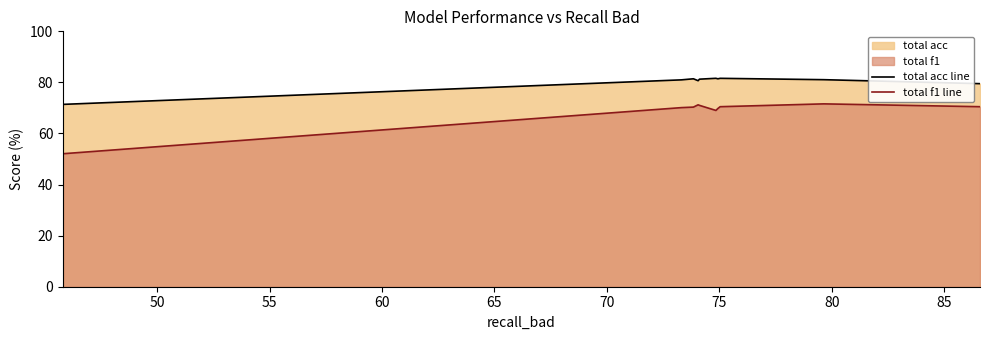

Reading left to right, transcribe all the data shown in this chart.

total acc line: 71.4	81.0	81.4	80.7	81.3	81.6	81.4	81.6	81.1	79.5
total f1 line: 52.1	70.1	70.3	71.2	71.0	69.0	69.8	70.5	71.6	70.5